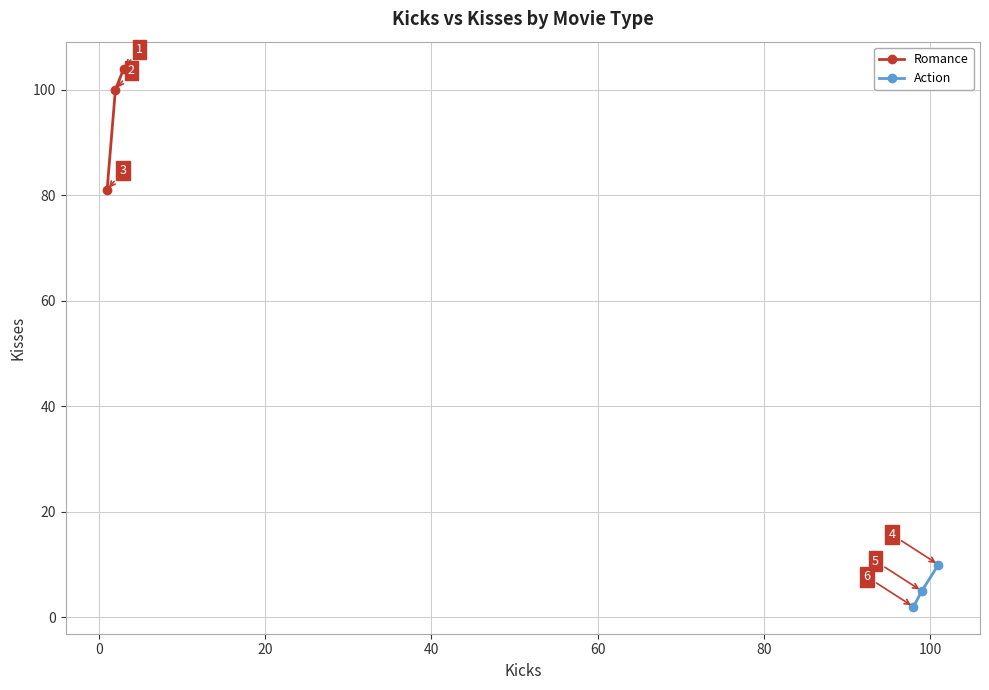

What is the value of the Romance point at the 3rd from the left?

104